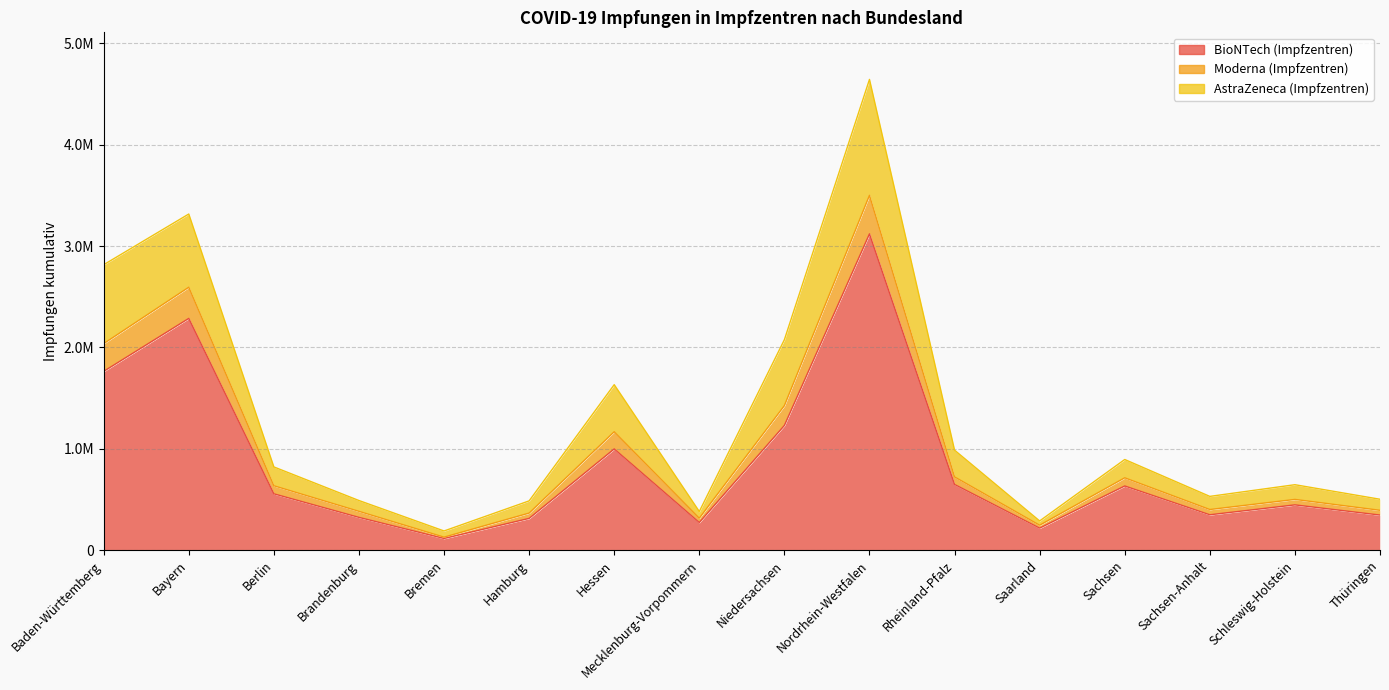

Is it true that BioNTech (Impfzentren) equals 467245 at Mecklenburg-Vorpommern?

False